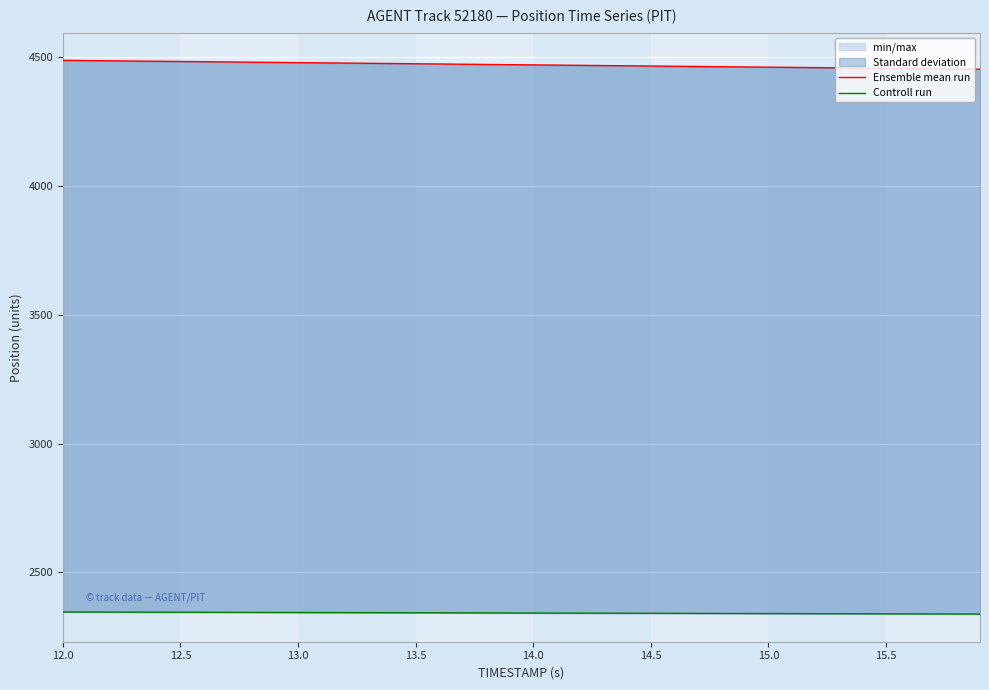

True or false: Ensemble mean run and Controll run cross at least once.

False